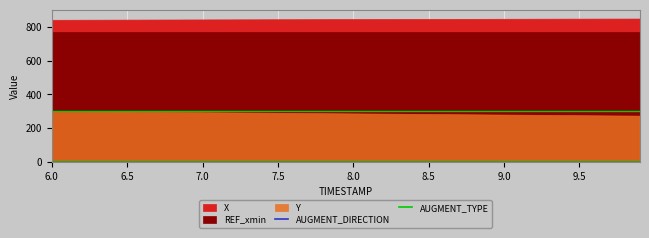

True or false: AUGMENT_TYPE and AUGMENT_DIRECTION cross at least once.

False